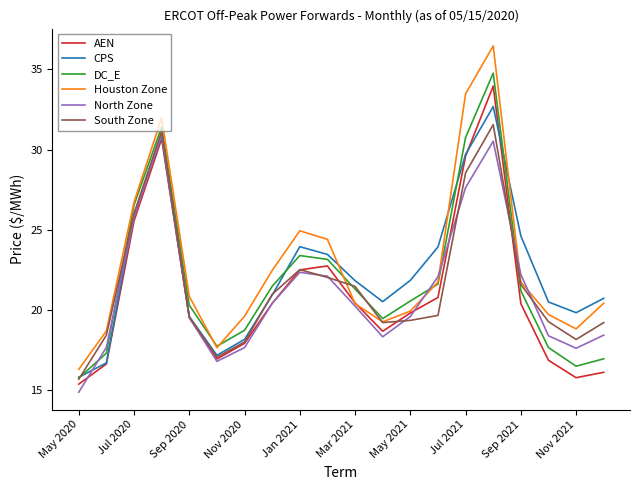

What is the smallest value displayed?

14.9